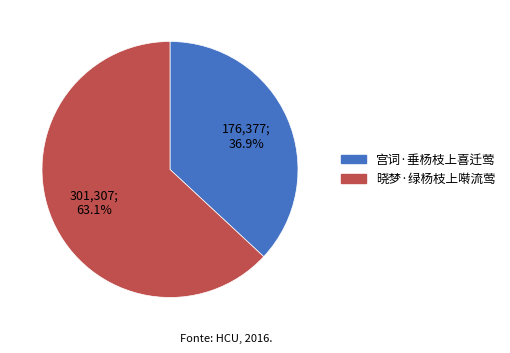

Which slice represents more than half of the pie?

晓梦·绿杨枝上啭流莺